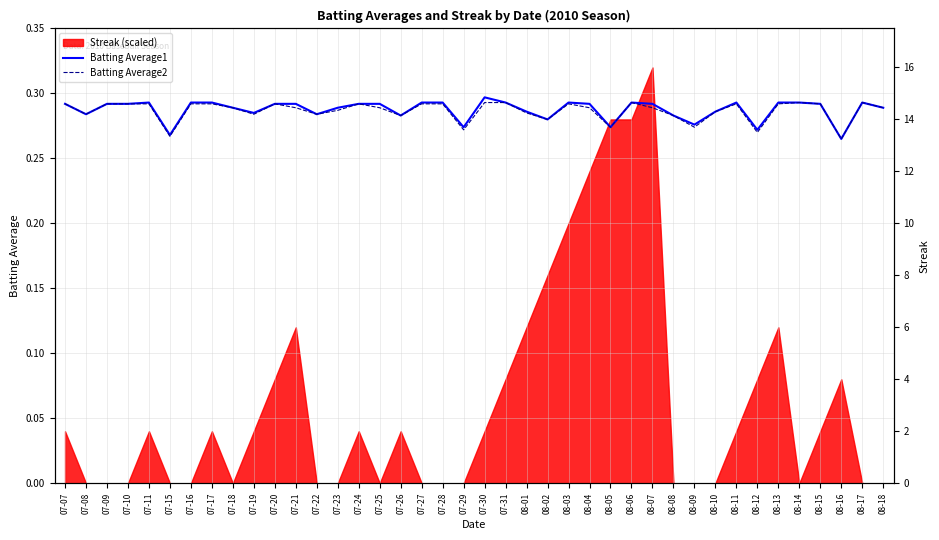

True or false: Batting Average2 and Batting Average1 cross at least once.

False